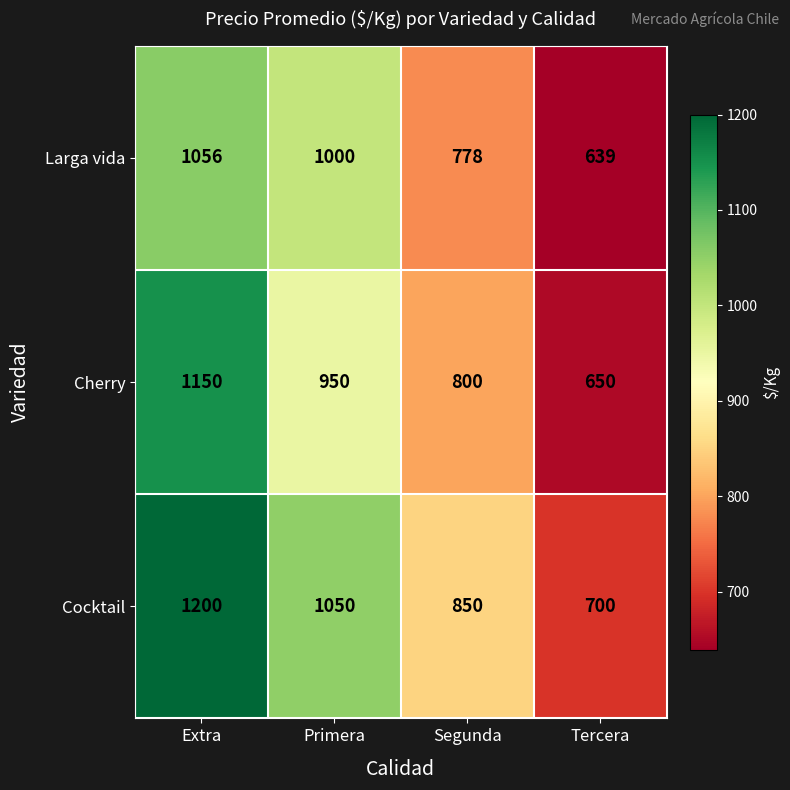

What is the minimum value shown in the chart?

639